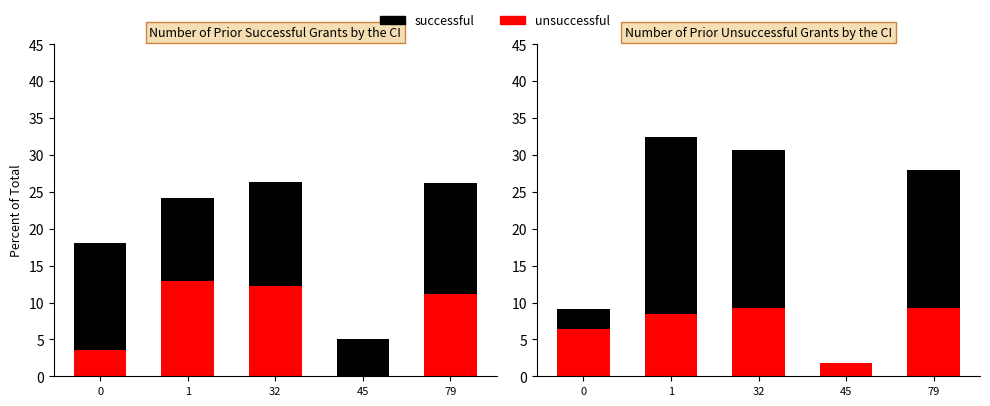

How many data points does each series have?

5